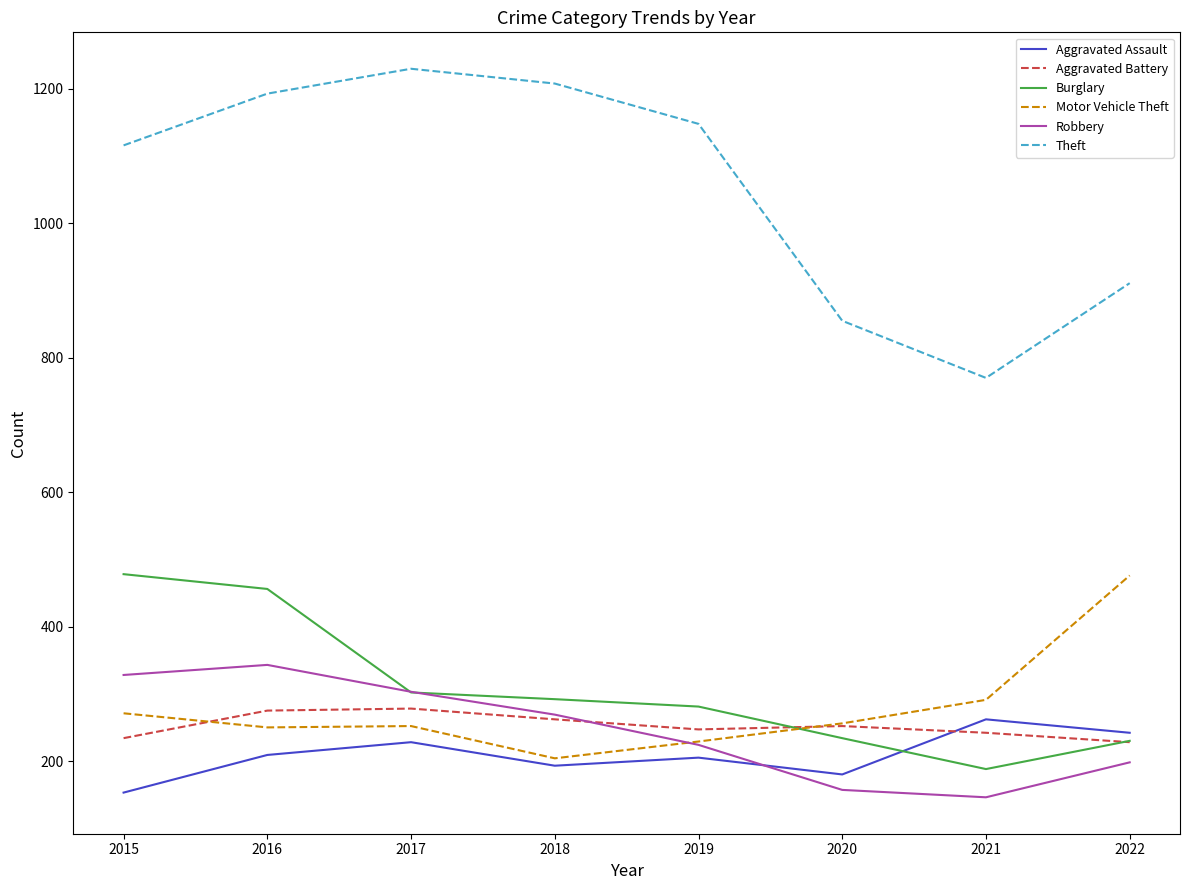

Does the chart display data point markers on the line(s)?

No